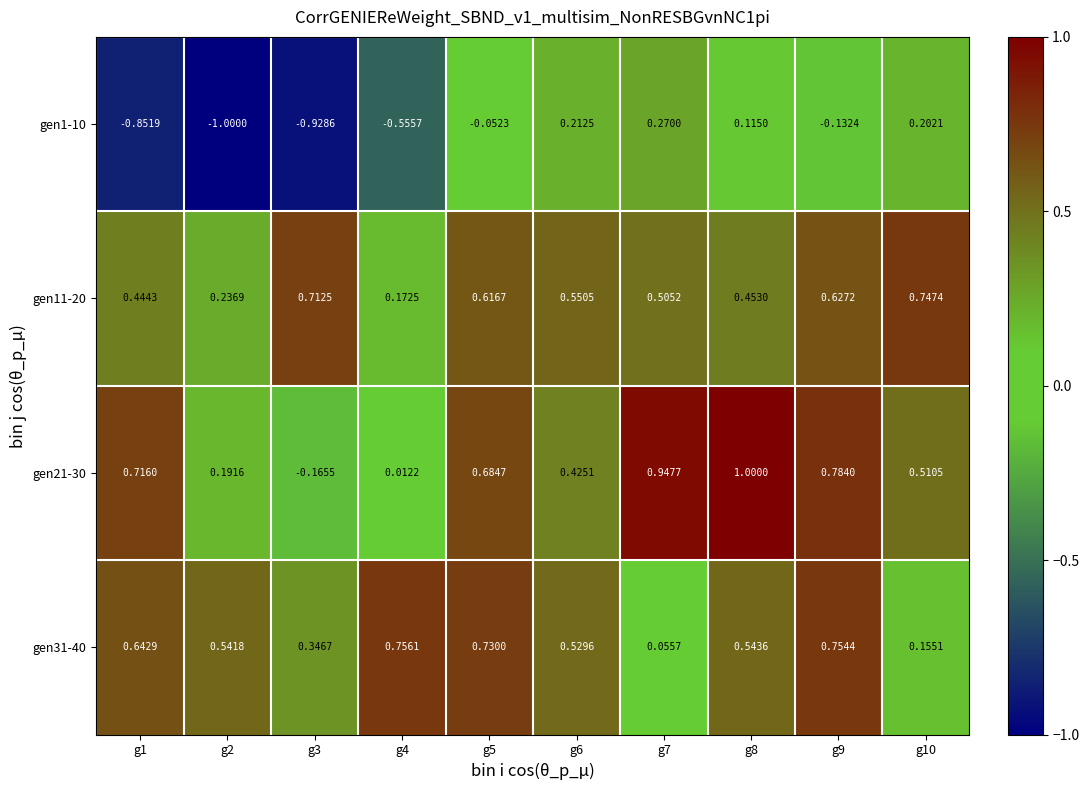

How many categories are shown in the chart?

10